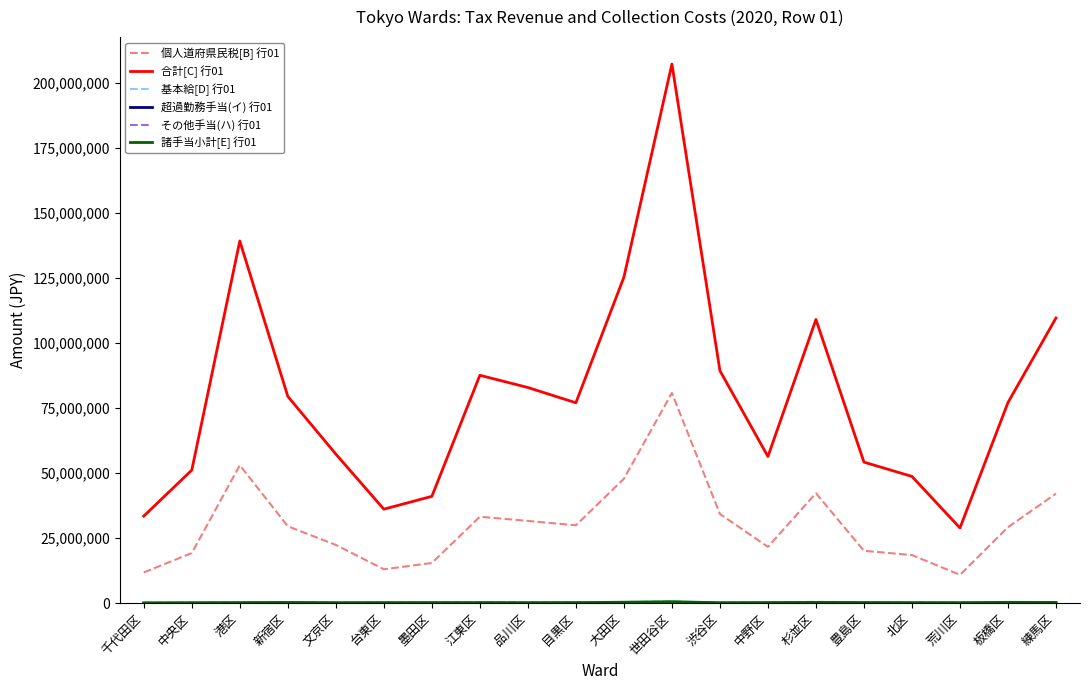

What is the difference between the second highest and second lowest values in the 合計[C] 行01 series?

105727568